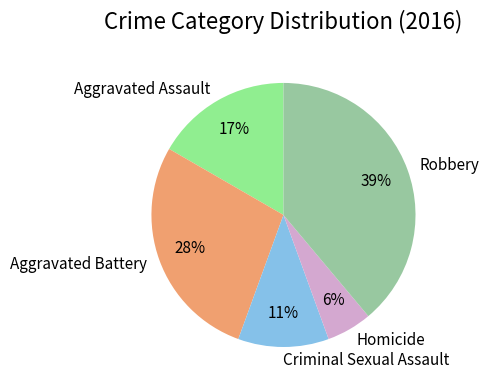

Count the number of slices in the pie.

5